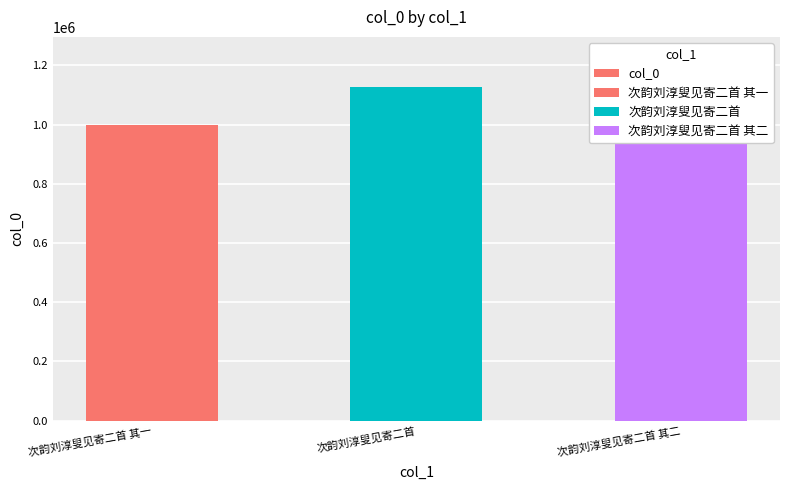

What is the label of the 3rd bar from the left?

次韵刘淳叟见寄二首 其二